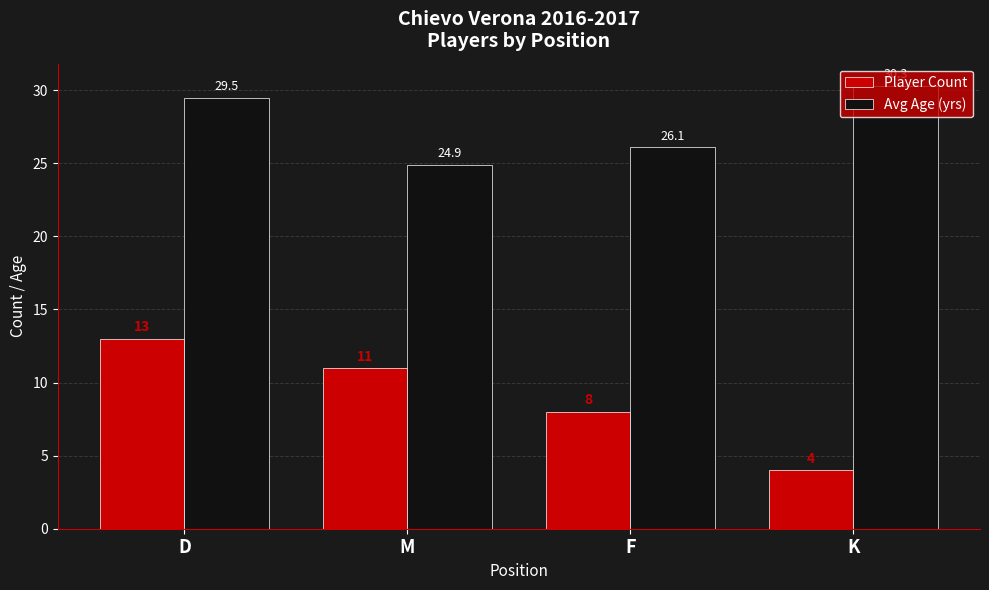

Reading left to right, what are all the values shown in this chart?

Player Count: D=13.0	M=11.0	F=8.0	K=4.0
Avg Age (yrs): D=29.5	M=24.9	F=26.1	K=30.3